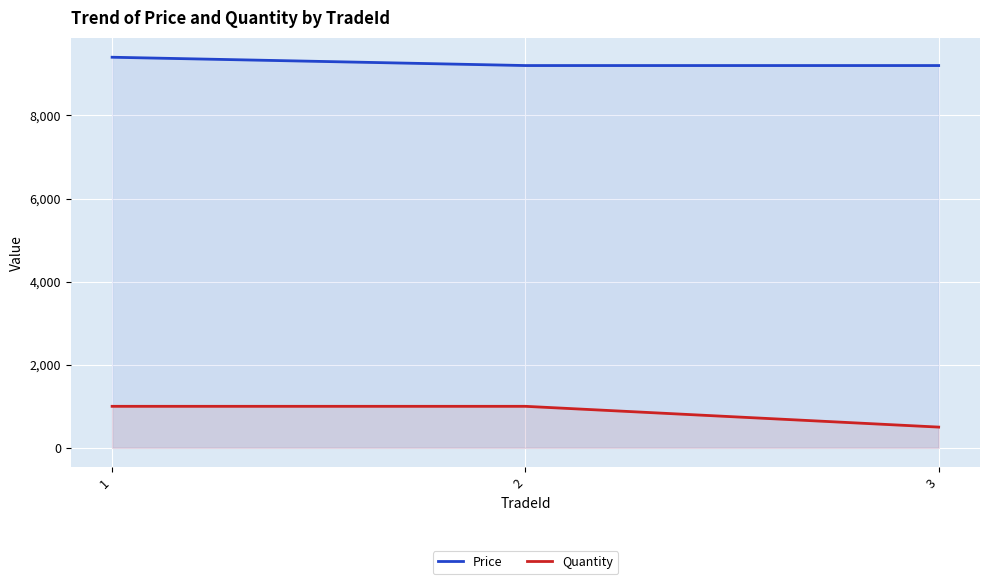

List the series in order of their peak value, lowest first.

Quantity, Price